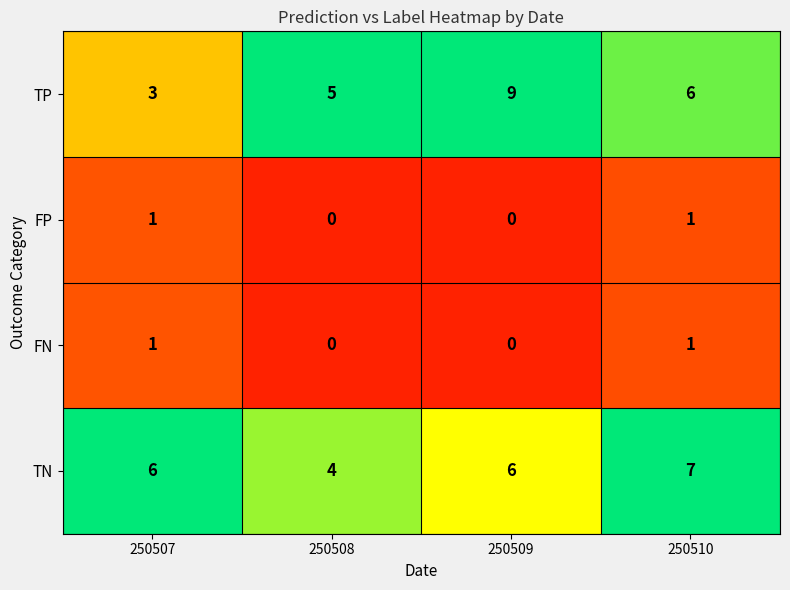

Reading left to right, what are all the values shown in this chart?

TP: 3	5	9	6
FP: 1	0	0	1
FN: 1	0	0	1
TN: 6	4	6	7